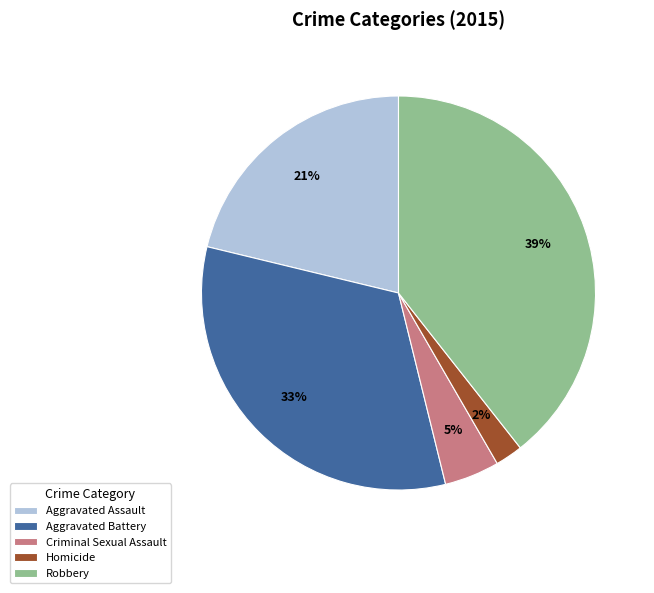

Count the number of slices in the pie.

5